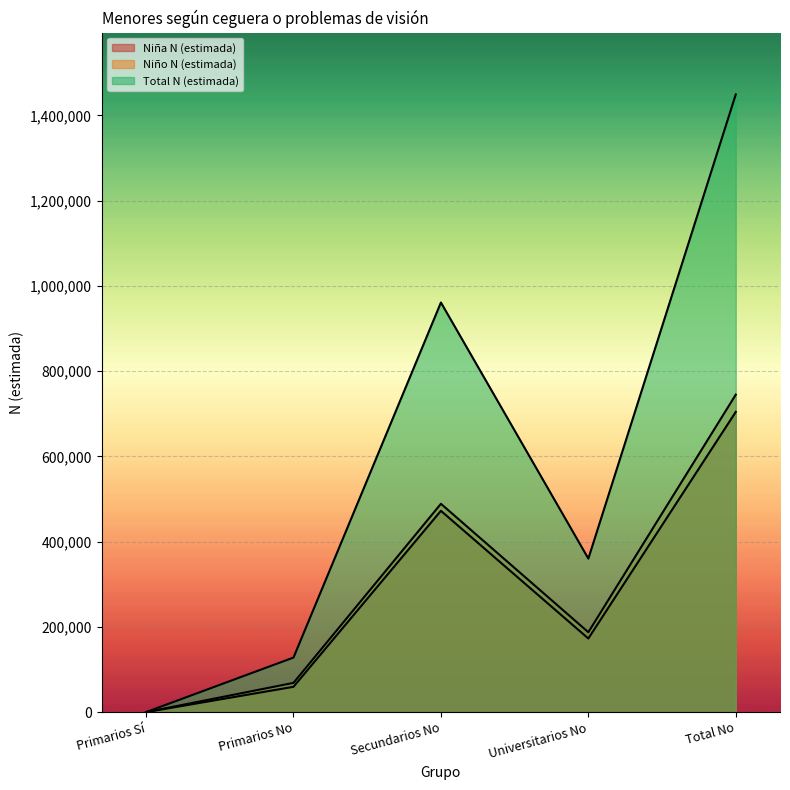

The Niño N (estimada) series shows 0 at Primarios Sí. True or false?

True